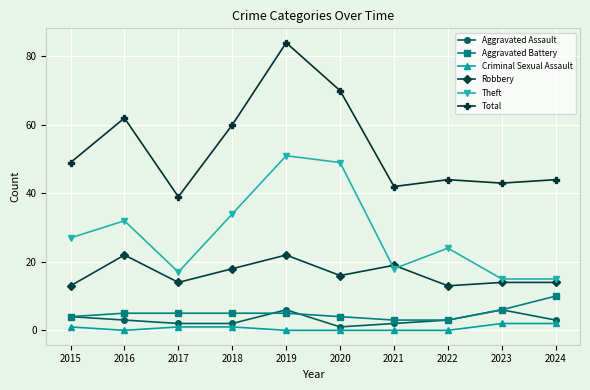

What is the value of the Aggravated Battery point at the 6th from the left?

4